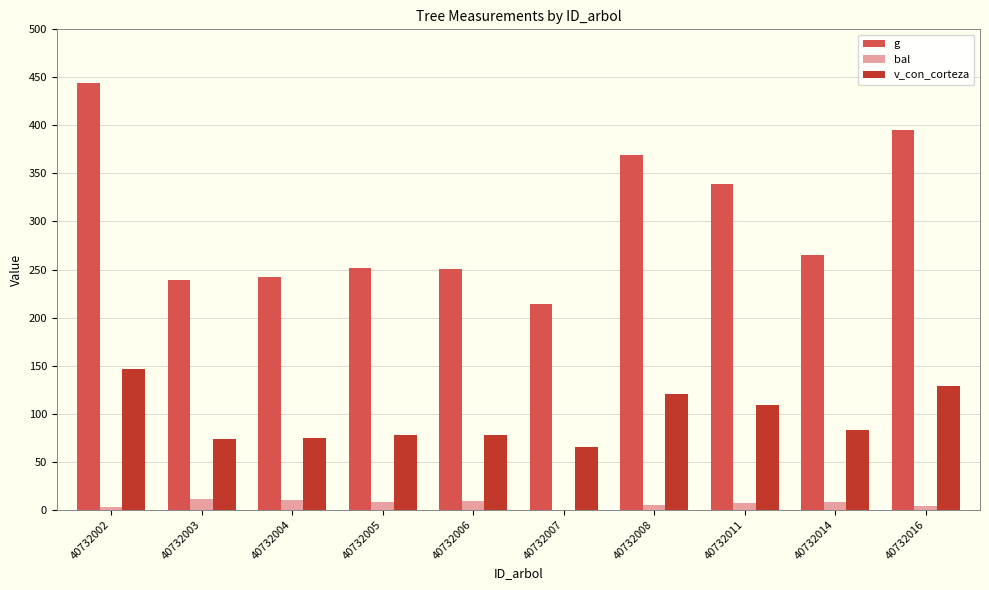

What is the maximum value for v_con_corteza?

146.9